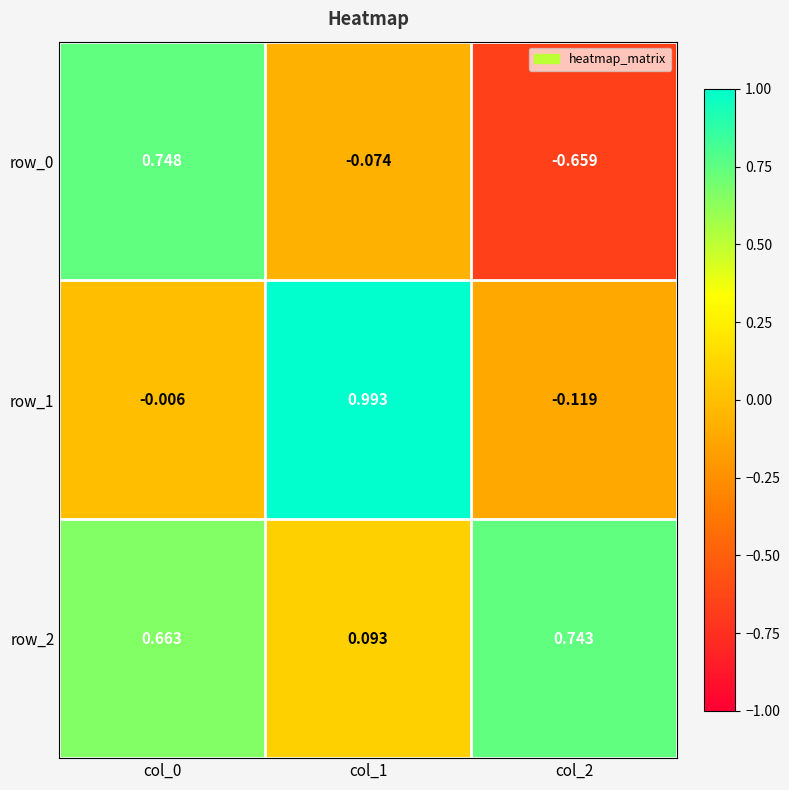

Is the value of row_2 at col_0 greater than the value of row_1 at col_0?

Yes